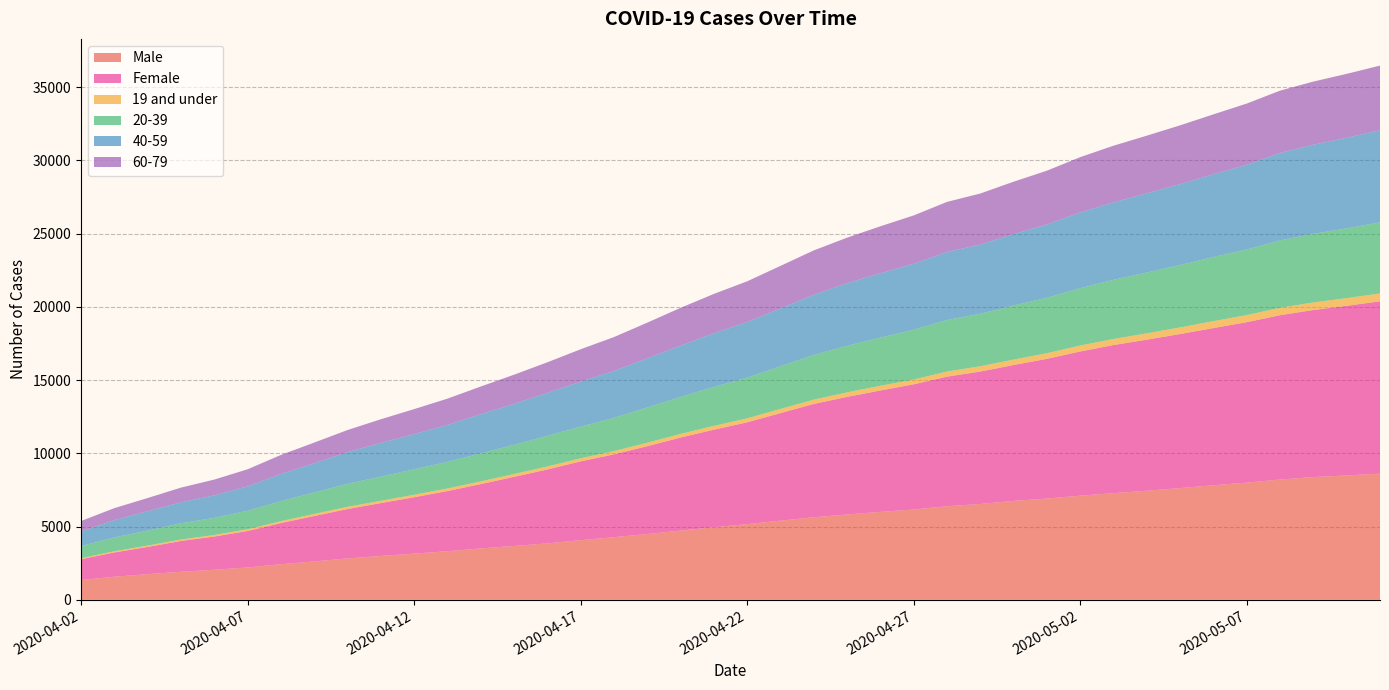

Reading left to right, list all the values displayed in this chart.

Male: 1355	1579	1755	1919	2054	2211	2433	2623	2827	2997	3156	3318	3511	3679	3855	4074	4277	4495	4728	4955	5169	5408	5640	5827	6005	6168	6392	6546	6754	6917	7113	7284	7453	7629	7824	8004	8213	8382	8494	8615
Female: 1421	1657	1857	2101	2269	2489	2810	3101	3373	3609	3851	4109	4393	4720	5046	5380	5658	5996	6354	6663	6952	7342	7737	8030	8290	8548	8848	9041	9280	9538	9845	10112	10312	10521	10732	10954	11222	11407	11582	11768
19 and under: 68	82	93	99	107	120	129	141	151	157	167	175	182	192	204	210	223	235	248	260	270	284	292	309	320	326	346	363	371	384	405	416	431	451	473	485	504	516	524	538
20-39: 826	945	1025	1111	1167	1263	1369	1464	1574	1648	1740	1817	1912	1997	2091	2164	2269	2408	2525	2657	2781	2914	3052	3179	3292	3398	3521	3583	3693	3786	3918	4041	4156	4257	4379	4478	4602	4692	4762	4857
40-59: 995	1178	1319	1430	1537	1663	1851	1996	2159	2303	2403	2521	2676	2794	2929	3067	3201	3354	3502	3665	3798	3945	4108	4276	4391	4504	4644	4725	4871	5004	5169	5290	5403	5528	5652	5788	5972	6079	6187	6287
60-79: 716	821	903	1002	1077	1168	1300	1412	1510	1615	1705	1797	1890	1989	2093	2214	2313	2437	2580	2687	2778	2909	3029	3108	3207	3302	3420	3486	3581	3673	3776	3865	3939	4012	4089	4176	4254	4310	4364	4411